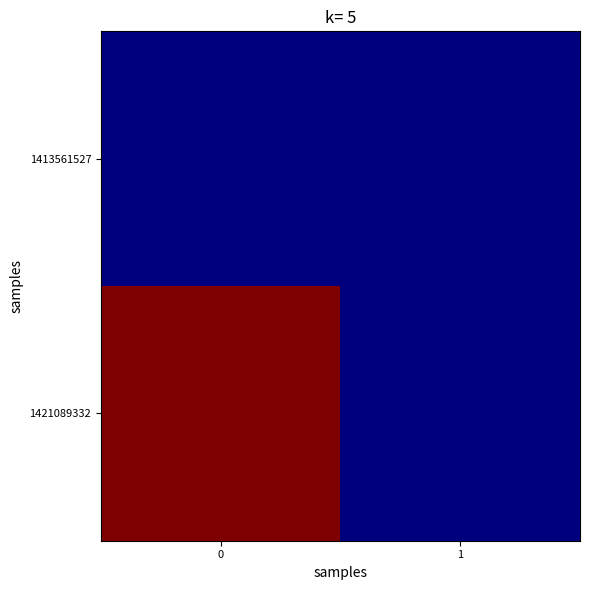

What is the spread (max minus min) of values at 0?

1